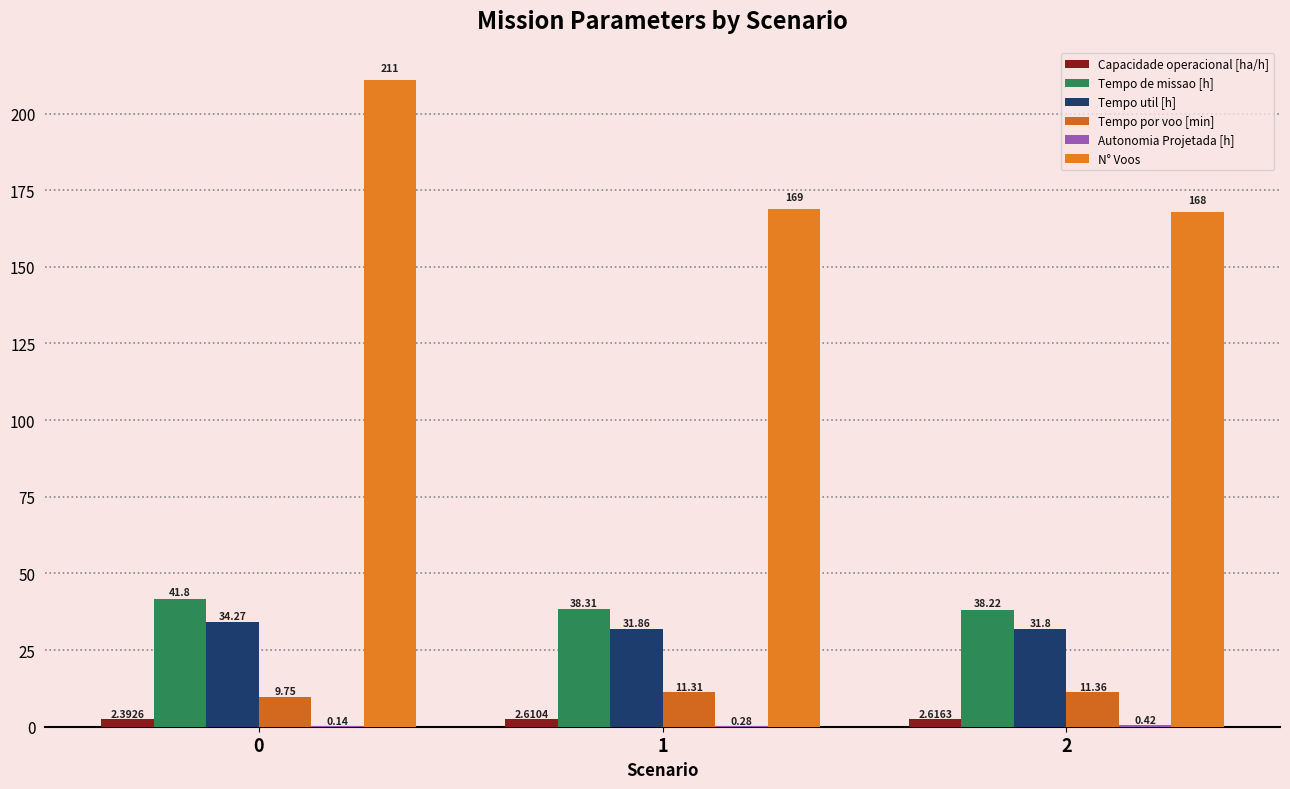

Between 0 and 1, which series saw the biggest shift?

N° Voos